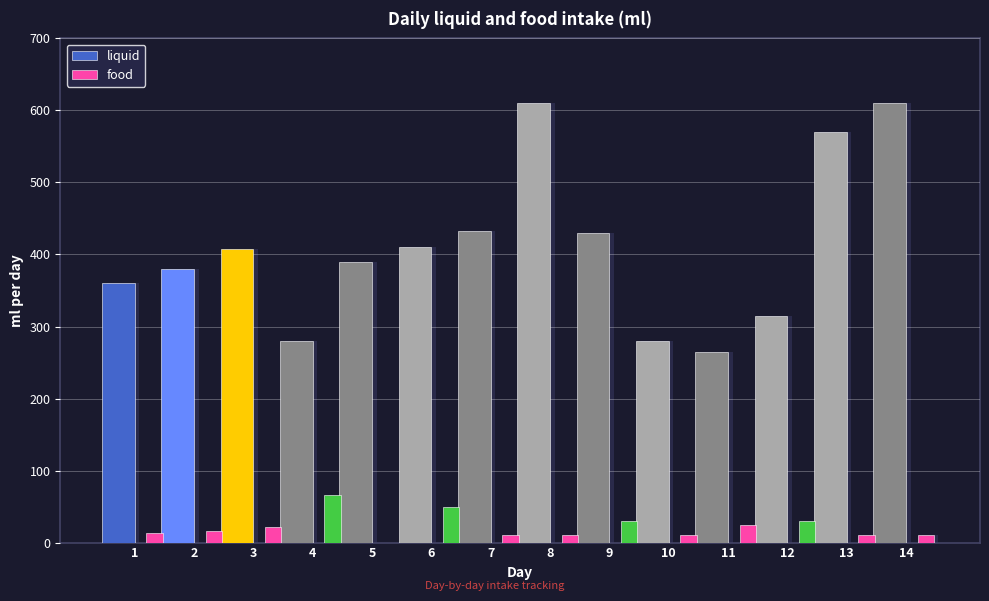

Count the number of data series in this chart.

2